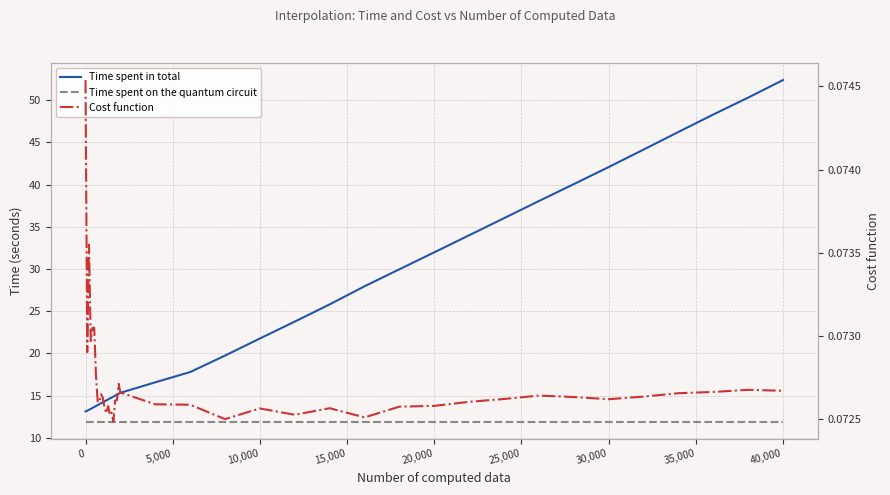

True or false: Time spent in total has a value of 75.9 at 40,000.

False